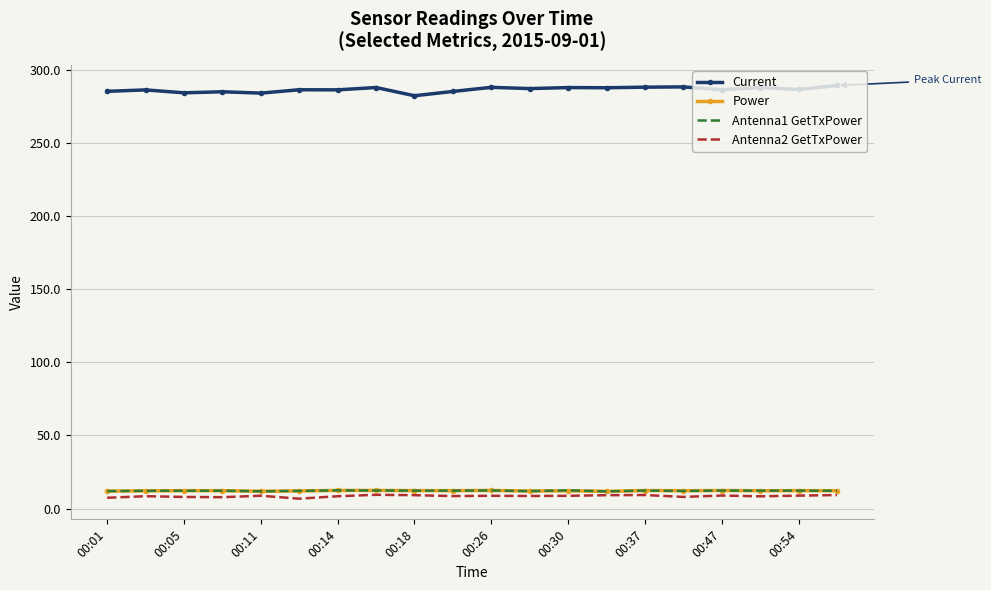

Which series has the largest total across all categories?

Current